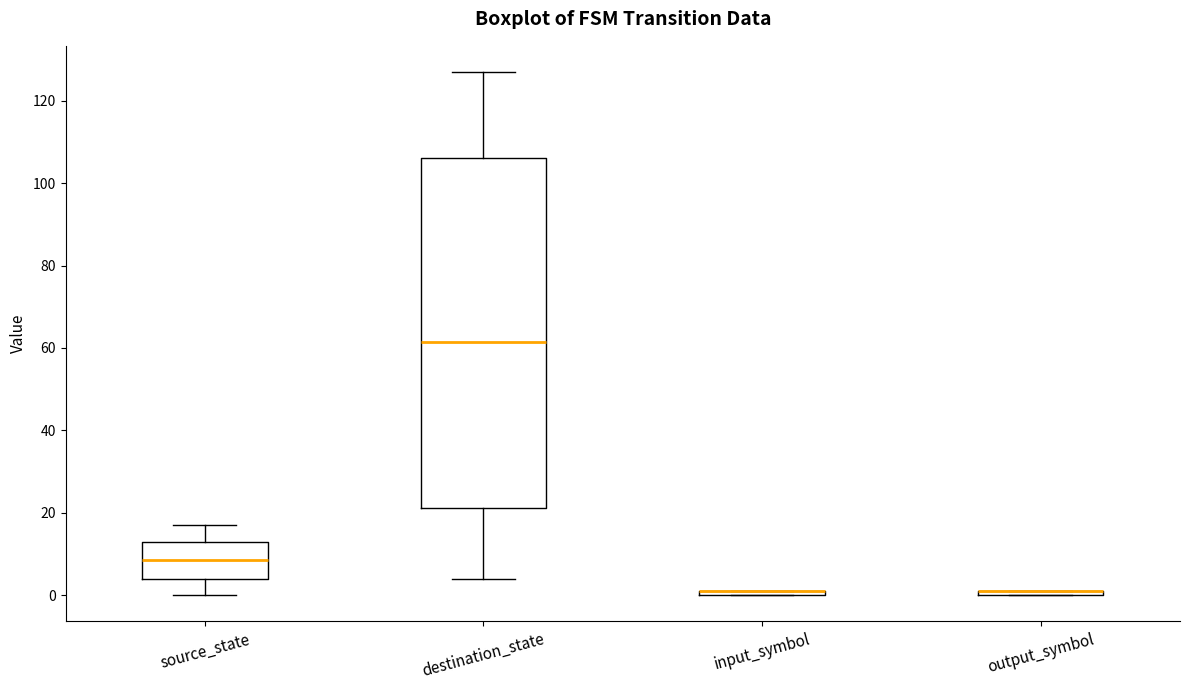

Comparing the boxes themselves (not the whiskers), which one is the tallest?

destination_state